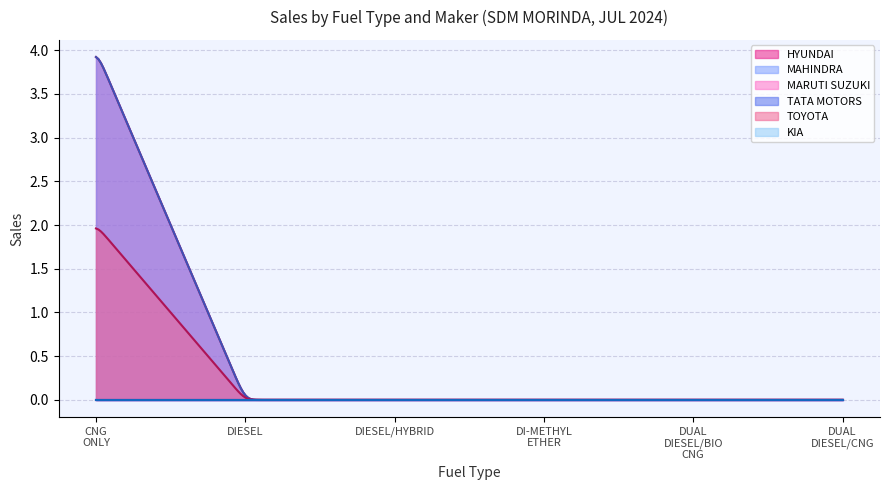

Reading right to left, transcribe all the data shown in this chart.

HYUNDAI MOTOR INDIA LTD: DUAL DIESEL/CNG=0	DUAL DIESEL/BIO CNG=0	DI-METHYL ETHER=0	DIESEL/HYBRID=0	DIESEL=0	CNG ONLY=4
MAHINDRA & MAHINDRA LIMITED: DUAL DIESEL/CNG=0	DUAL DIESEL/BIO CNG=0	DI-METHYL ETHER=0	DIESEL/HYBRID=0	DIESEL=0	CNG ONLY=4
MARUTI SUZUKI INDIA LTD: DUAL DIESEL/CNG=0	DUAL DIESEL/BIO CNG=0	DI-METHYL ETHER=0	DIESEL/HYBRID=0	DIESEL=0	CNG ONLY=0
TATA MOTORS PASSENGER VEHICLES LTD: DUAL DIESEL/CNG=0	DUAL DIESEL/BIO CNG=0	DI-METHYL ETHER=0	DIESEL/HYBRID=0	DIESEL=0	CNG ONLY=0
TOYOTA KIRLOSKAR MOTOR PVT LTD: DUAL DIESEL/CNG=0	DUAL DIESEL/BIO CNG=0	DI-METHYL ETHER=0	DIESEL/HYBRID=0	DIESEL=0	CNG ONLY=2
KIA INDIA PRIVATE LIMITED: DUAL DIESEL/CNG=0	DUAL DIESEL/BIO CNG=0	DI-METHYL ETHER=0	DIESEL/HYBRID=0	DIESEL=0	CNG ONLY=0